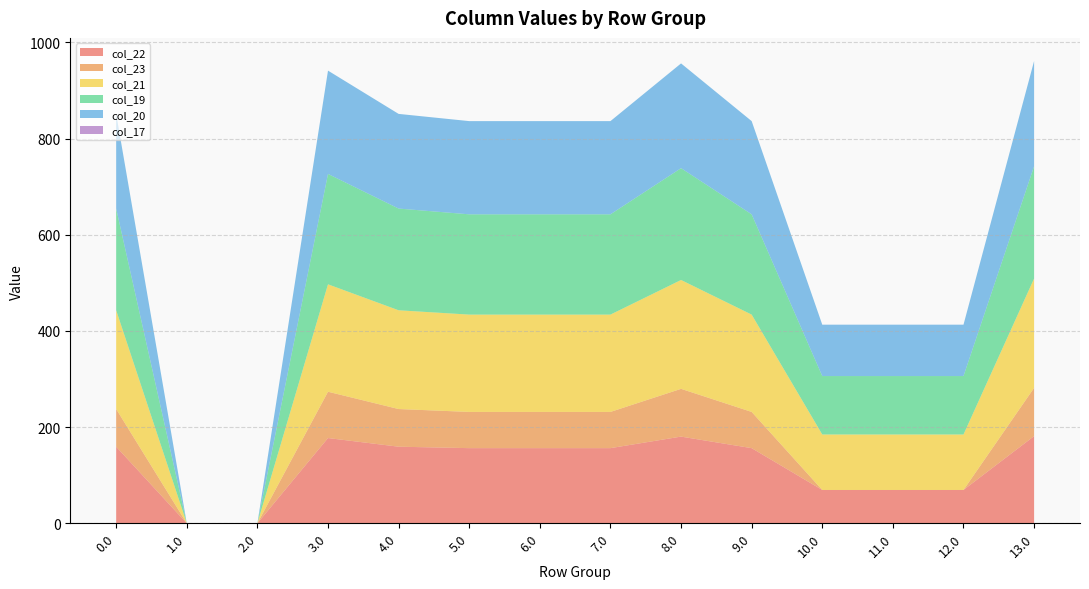

Reading left to right, transcribe all the data shown in this chart.

col_22: 159.3	0.0	0.0	177.3	159.3	156.3	156.3	156.3	180.3	156.3	69.3	69.3	69.3	181.3
col_23: 78.3	0.0	0.0	96.3	78.3	75.3	75.3	75.3	99.3	75.3	0.0	0.0	0.0	100.3
col_21: 205.4	0.0	0.0	223.4	205.4	202.4	202.4	202.4	226.4	202.4	115.4	115.4	115.4	227.4
col_19: 211.5	0.0	0.0	229.5	211.5	208.5	208.5	208.5	232.5	208.5	121.5	121.5	121.5	233.5
col_20: 196.9	0.0	0.0	214.9	196.9	193.9	193.9	193.9	217.9	193.9	106.9	106.9	106.9	218.9
col_17: 0.0	0.0	0.0	0.0	0.0	0.0	0.0	0.0	0.0	0.0	0.0	0.0	0.0	0.0